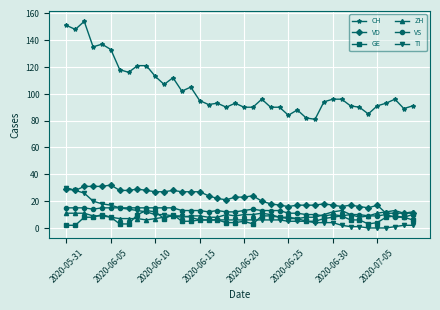

How many lines are shown in the chart?

6